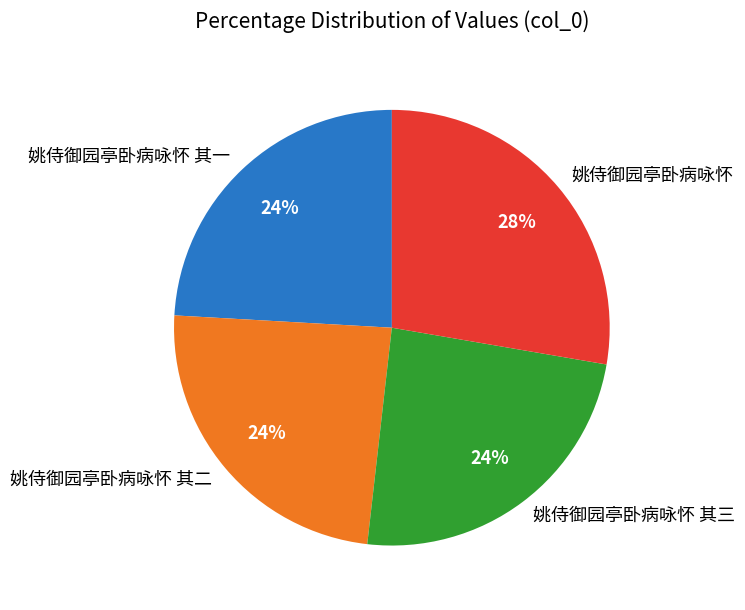

What is the largest slice in the pie chart?

姚侍御园亭卧病咏怀